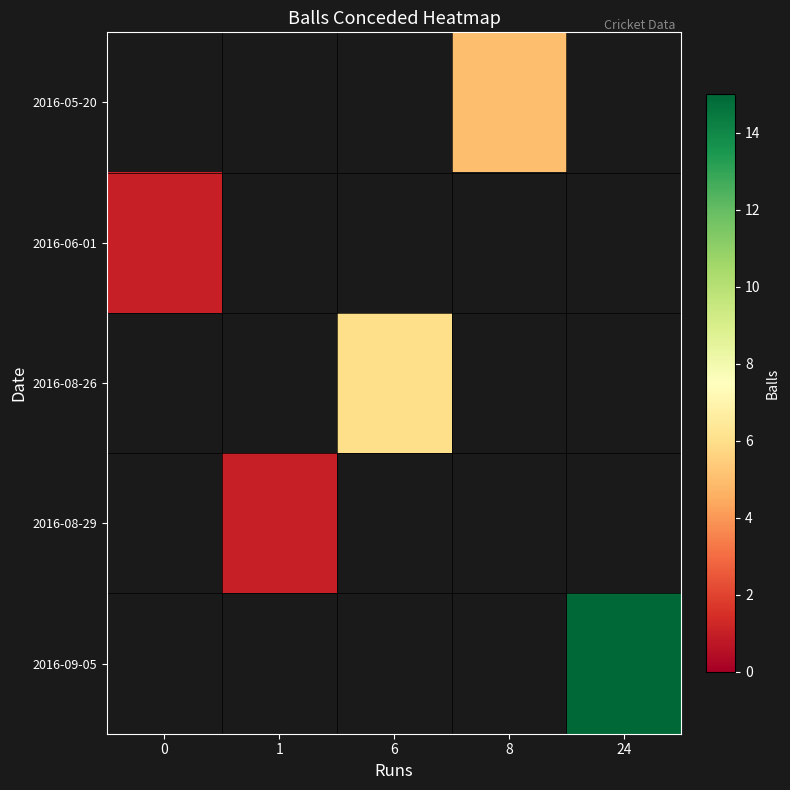

At which category does the chart reach its peak across all series?

24